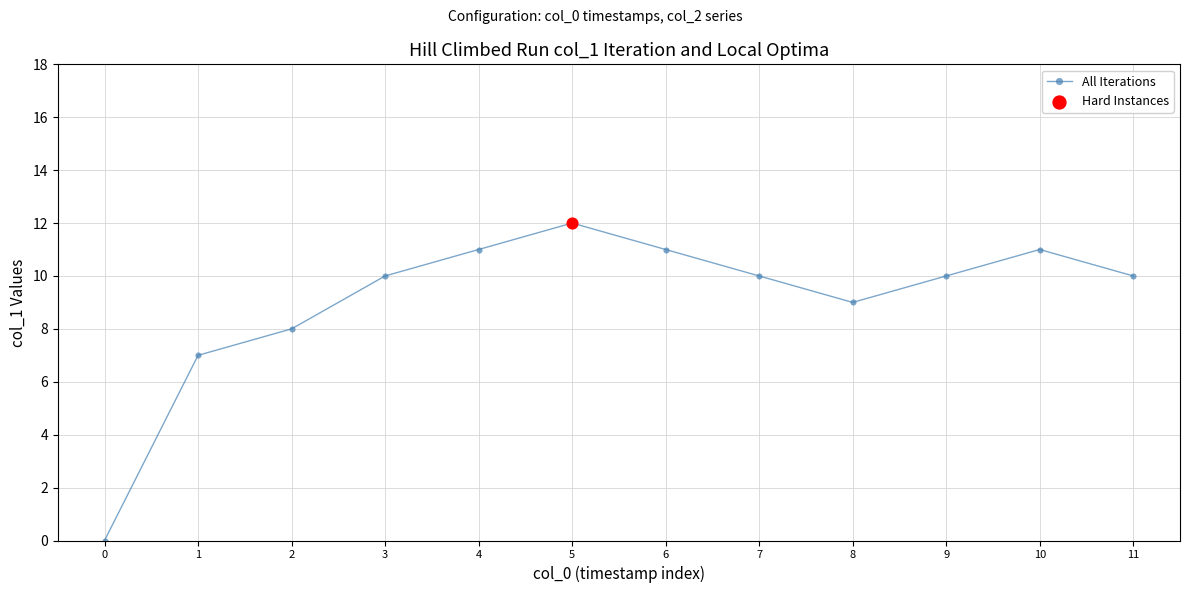

Which has a higher value, 2 or 11?

11